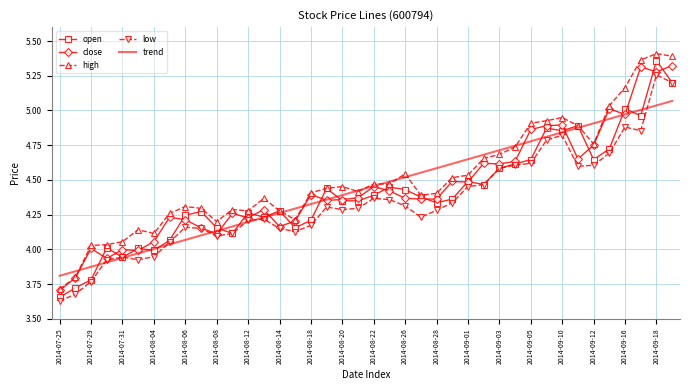

How many interior local valleys does the close series have?

11